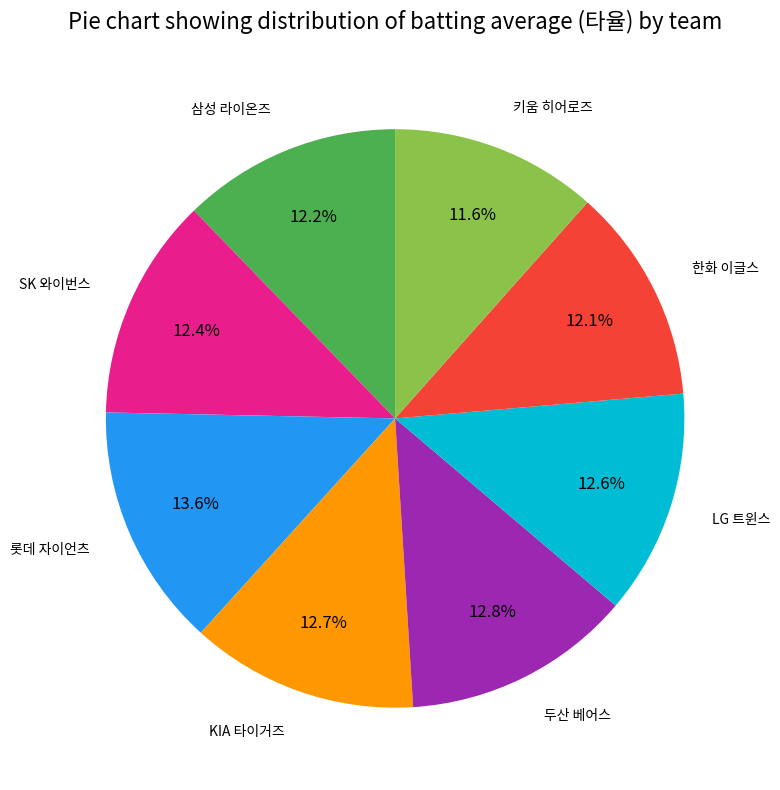

What is the largest slice in the pie chart?

롯데 자이언츠